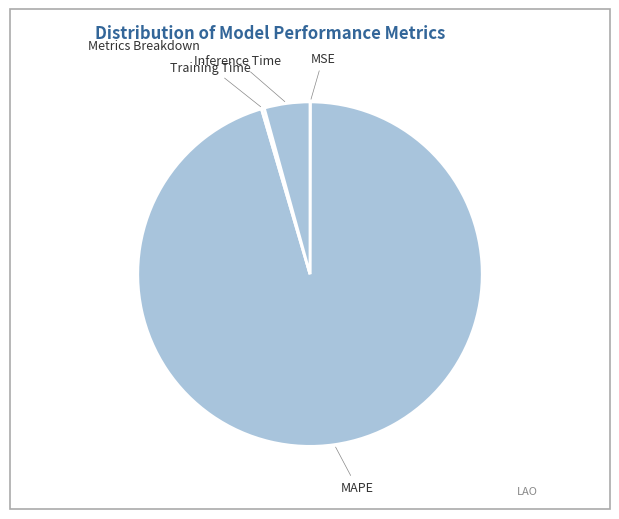

What is the largest slice in the pie chart?

MAPE